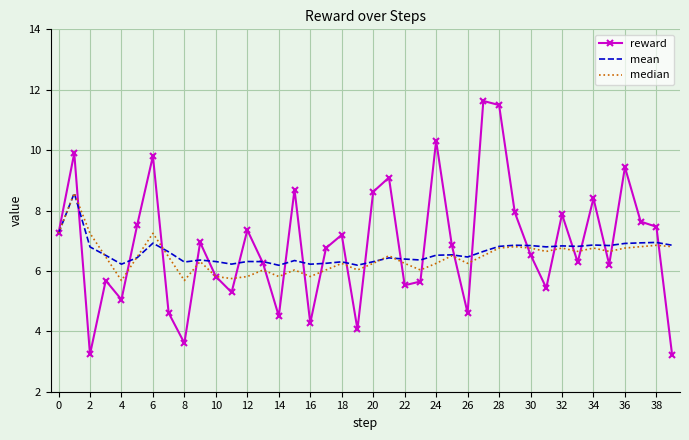

What is the average value of the reward series?

6.9